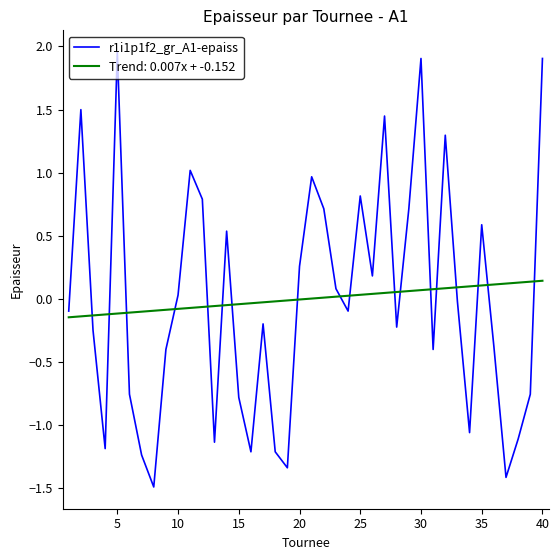

List the series in order of their peak value, highest first.

r1i1p1f2_gr_A1-epaiss, Trend: 0.007x + -0.152